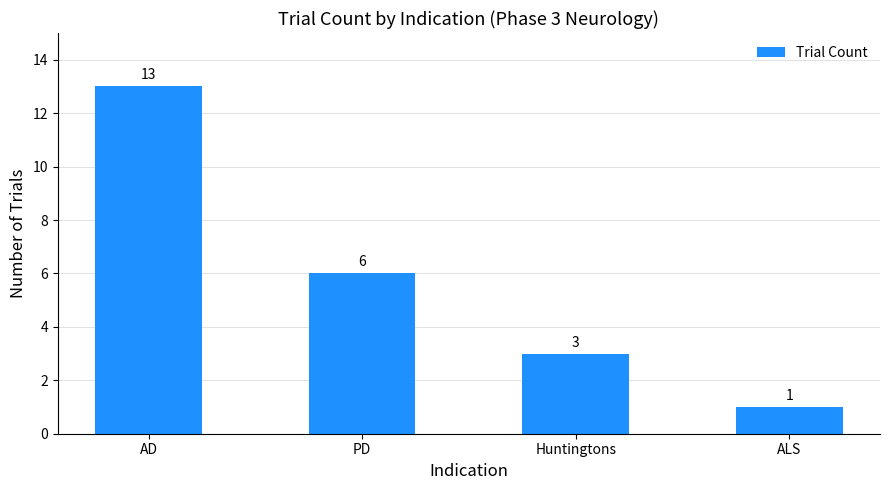

How many data points does each series have?

4